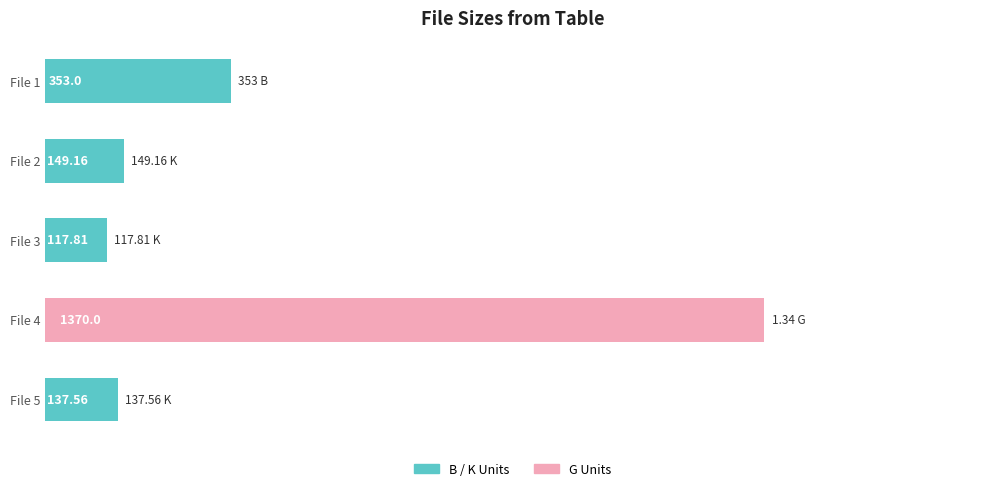

What is the difference between the second highest and second lowest values?

215.4